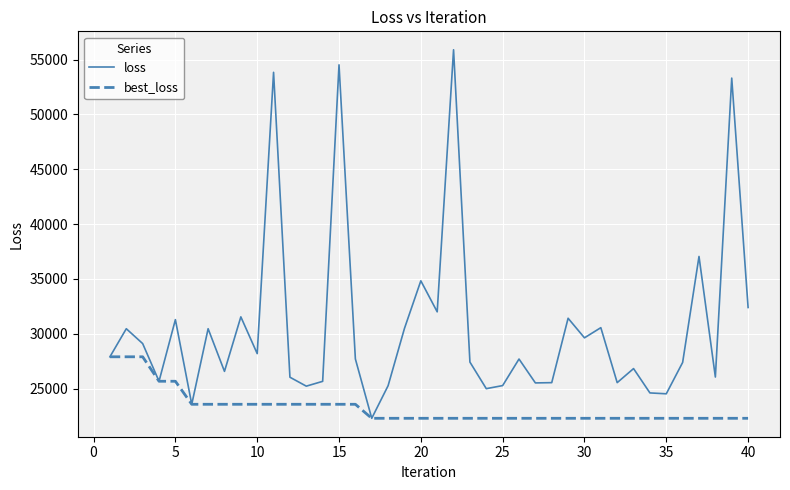

What are all the series names shown in the legend?

loss, best_loss